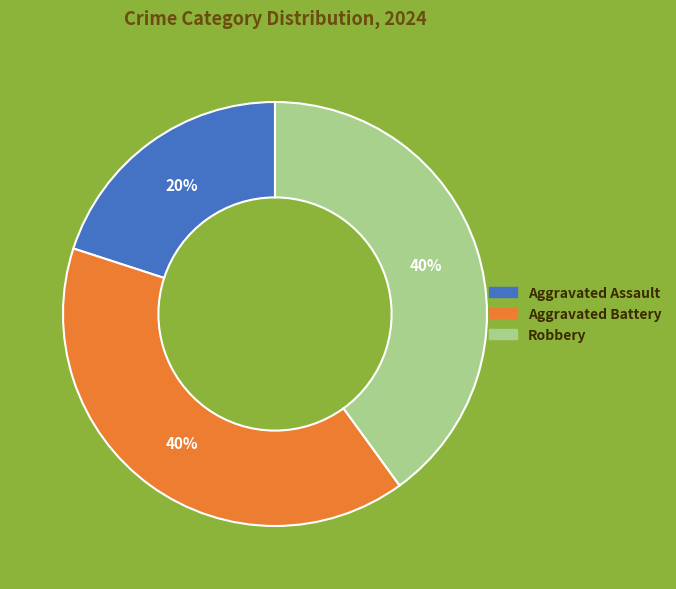

Do Aggravated Battery and Aggravated Assault together represent more than half of the pie?

Yes